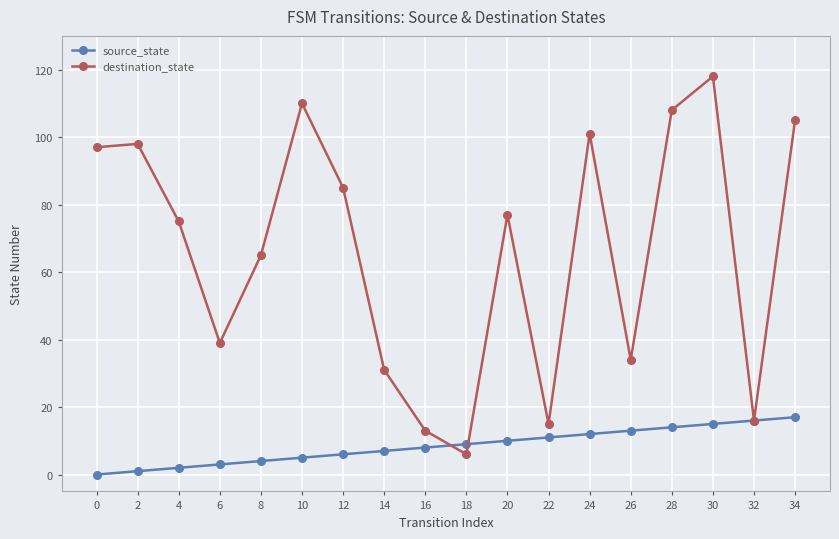

List the series in order of their peak value, lowest first.

source_state, destination_state